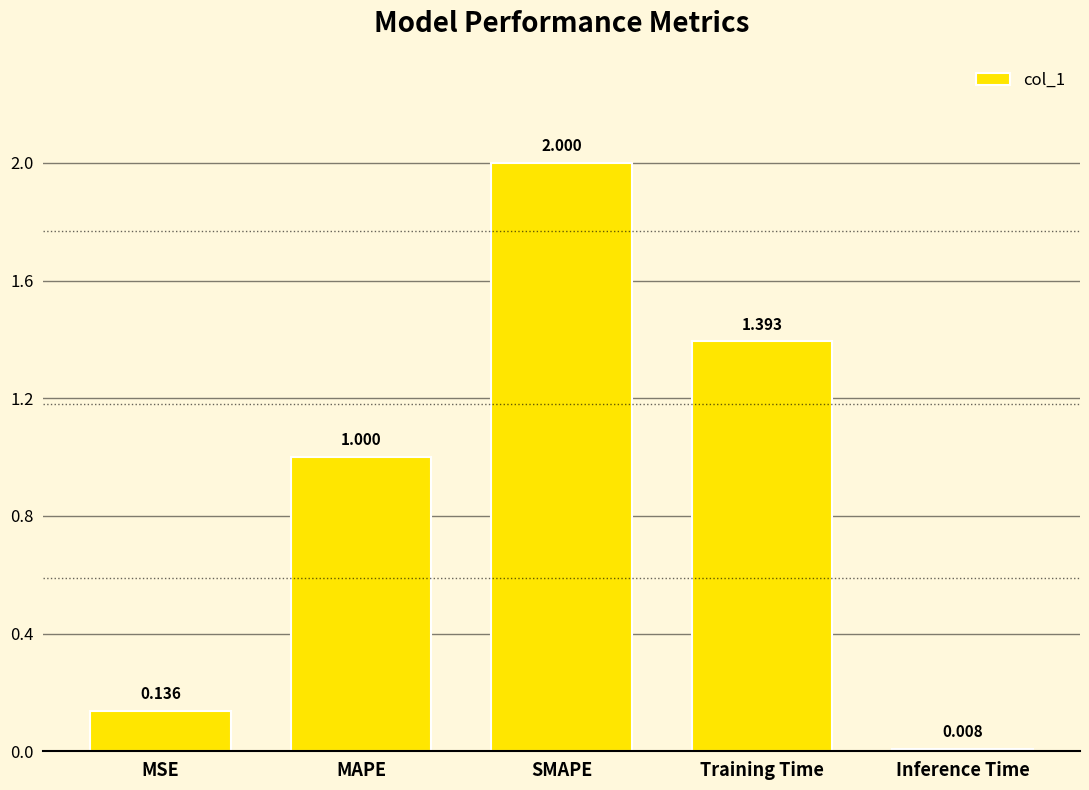

What is the sum of the values at MAPE and MSE?

1.1